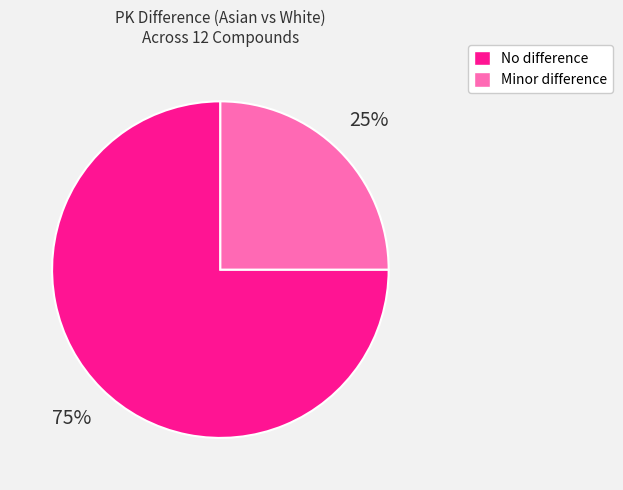

Which has a higher value, Minor difference or No difference?

No difference